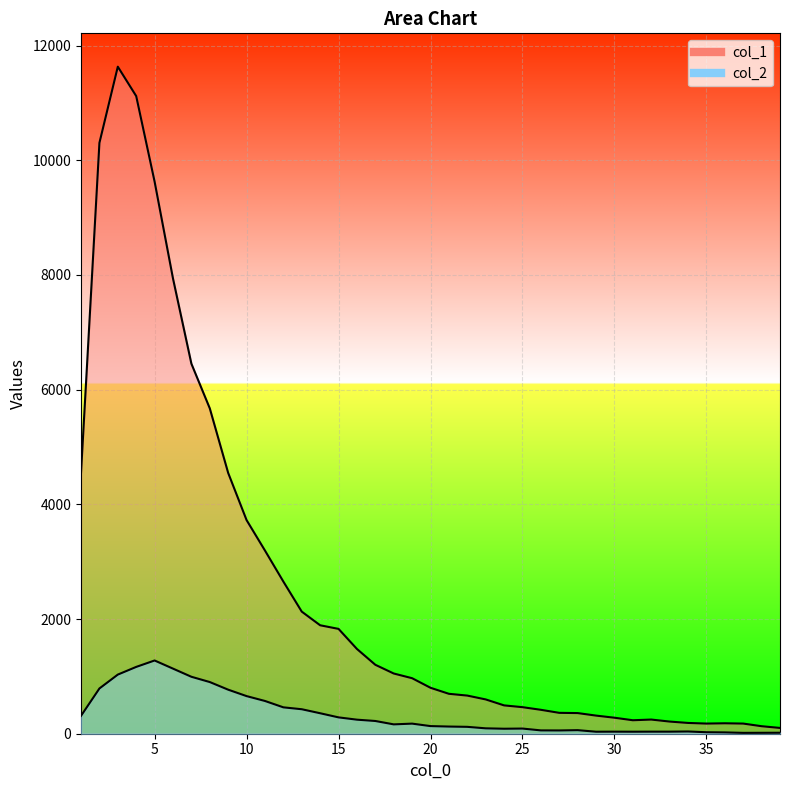

What is the difference between the maximum and minimum values in the col_1 series?

11530